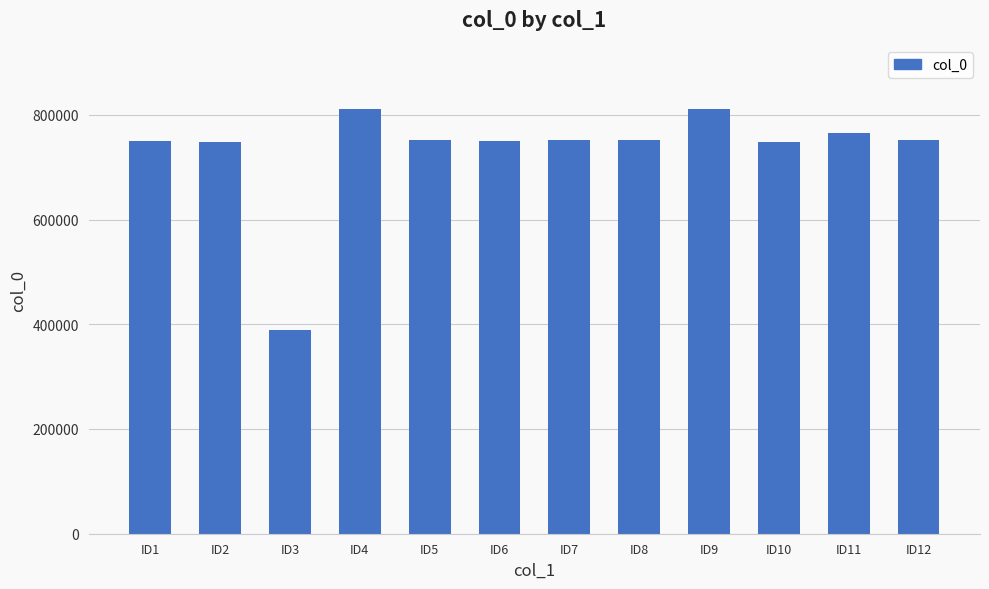

What is the smallest value displayed?

389478